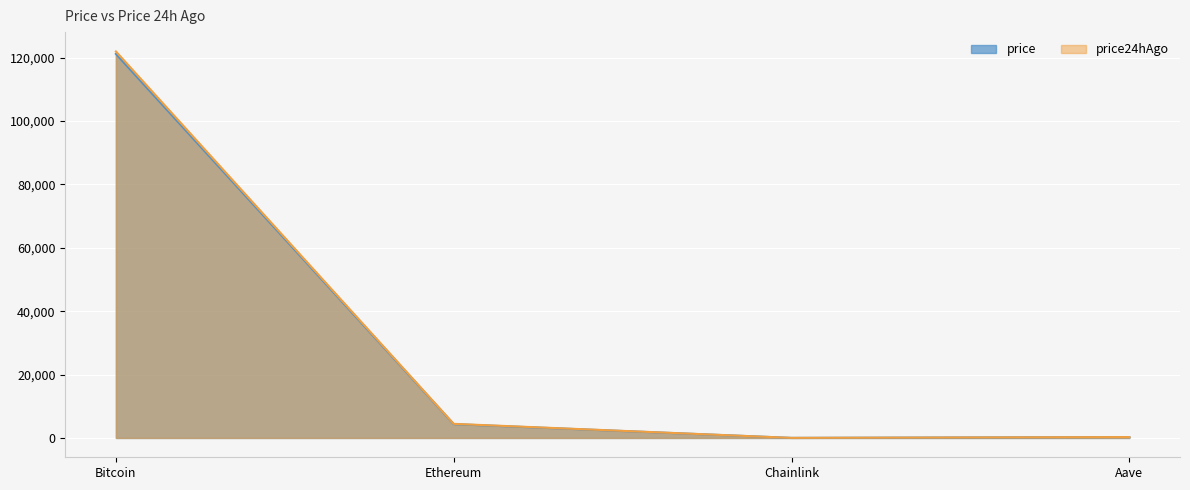

Is it true that price24hAgo (line) equals 121992.0 at Bitcoin?

True